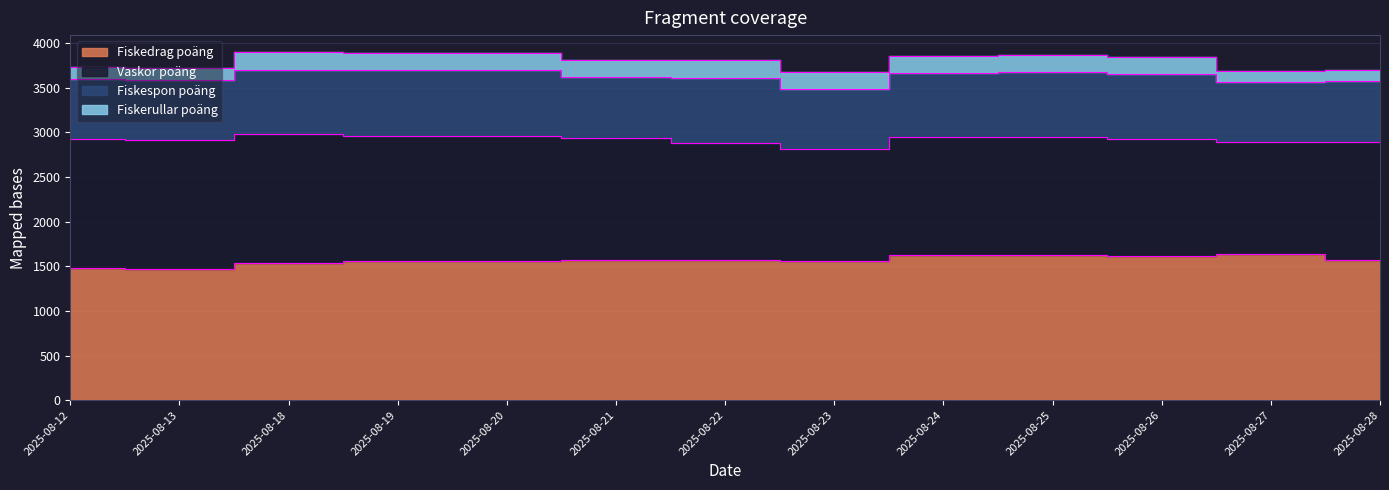

True or false: Fiskespon poäng has a value of 1088 at 2025-08-22.

False